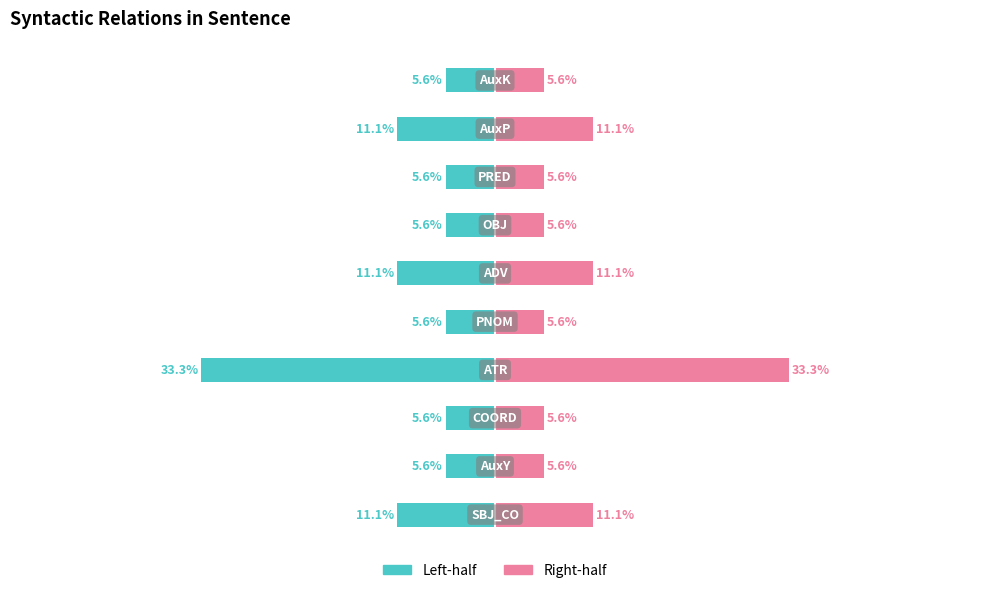

How many bars are there in each group?

2